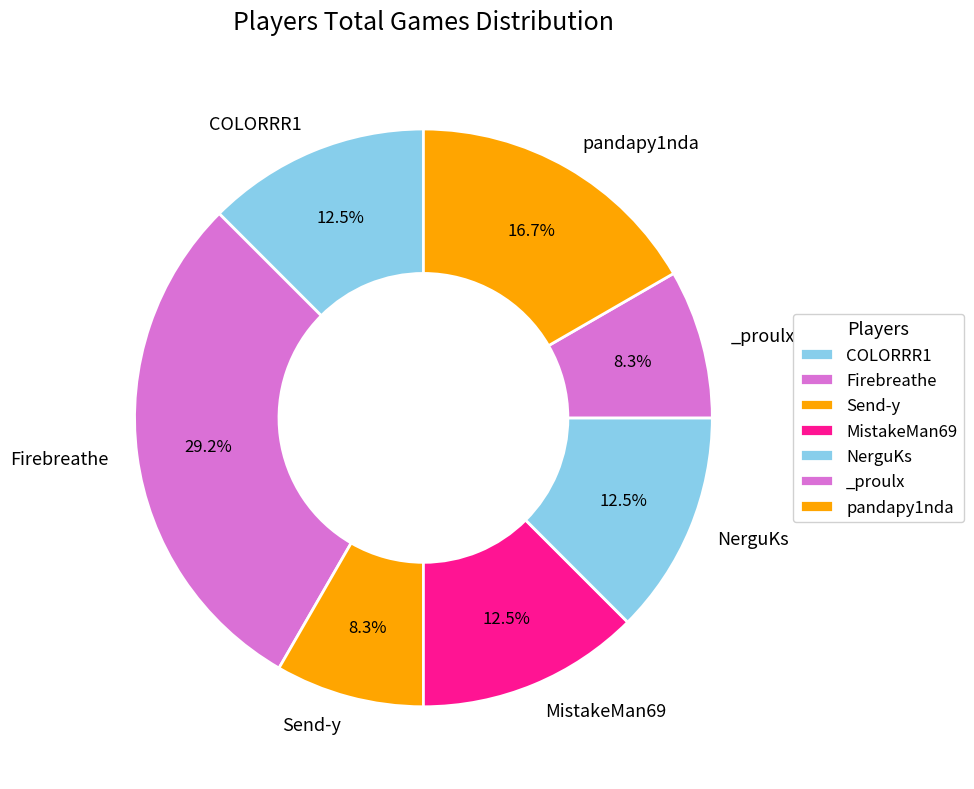

How many segments does this pie chart have?

7